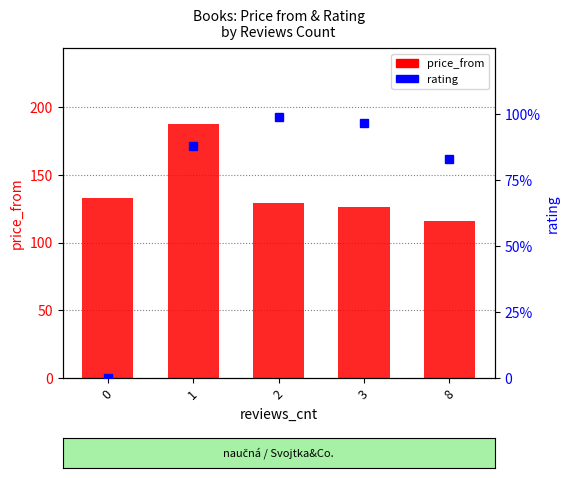

What is the average value of the price_from series?

138.3